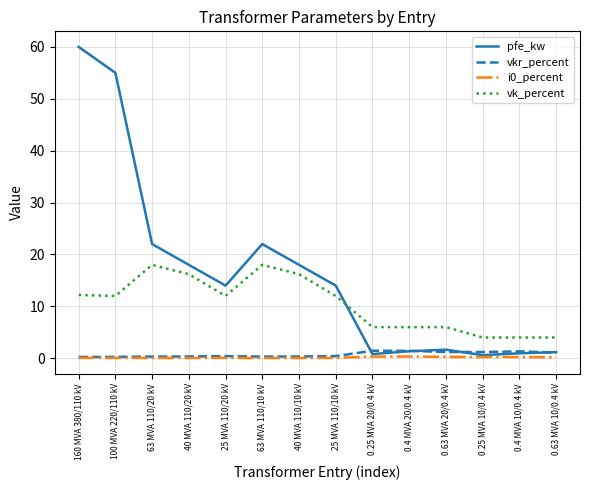

Is it true that pfe_kw equals 18.0 at 40 MVA 110/10 kV?

True